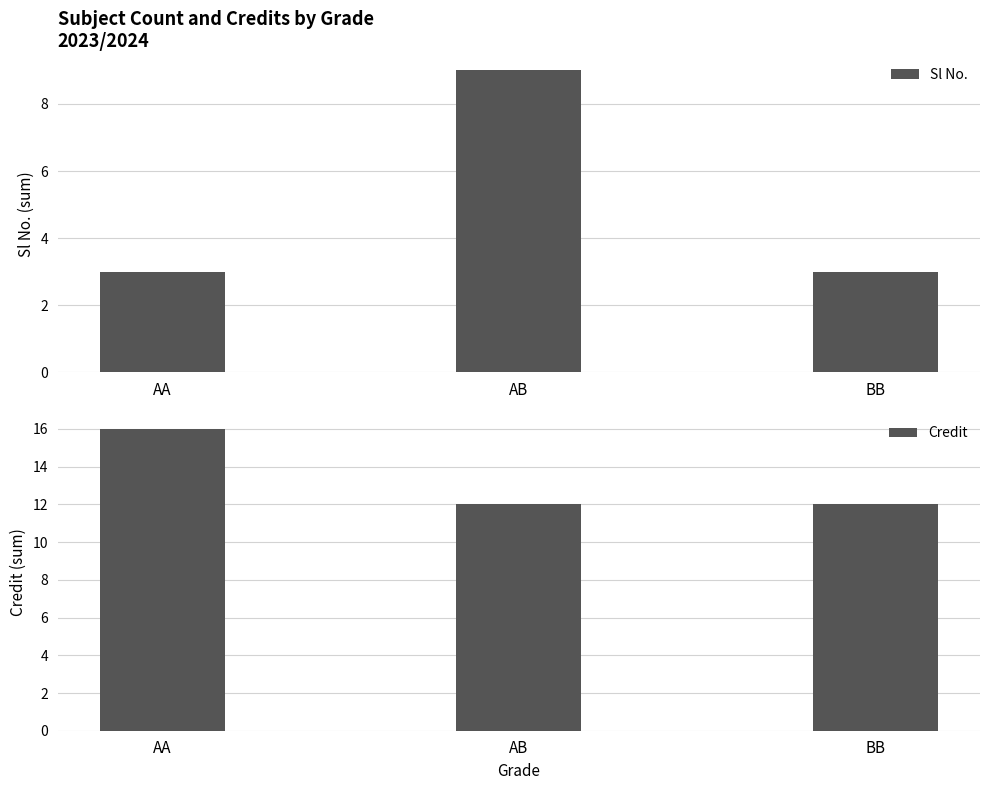

Reading left to right, list all the values displayed in this chart.

Sl No.: 3	9	3
Credit: 16	12	12